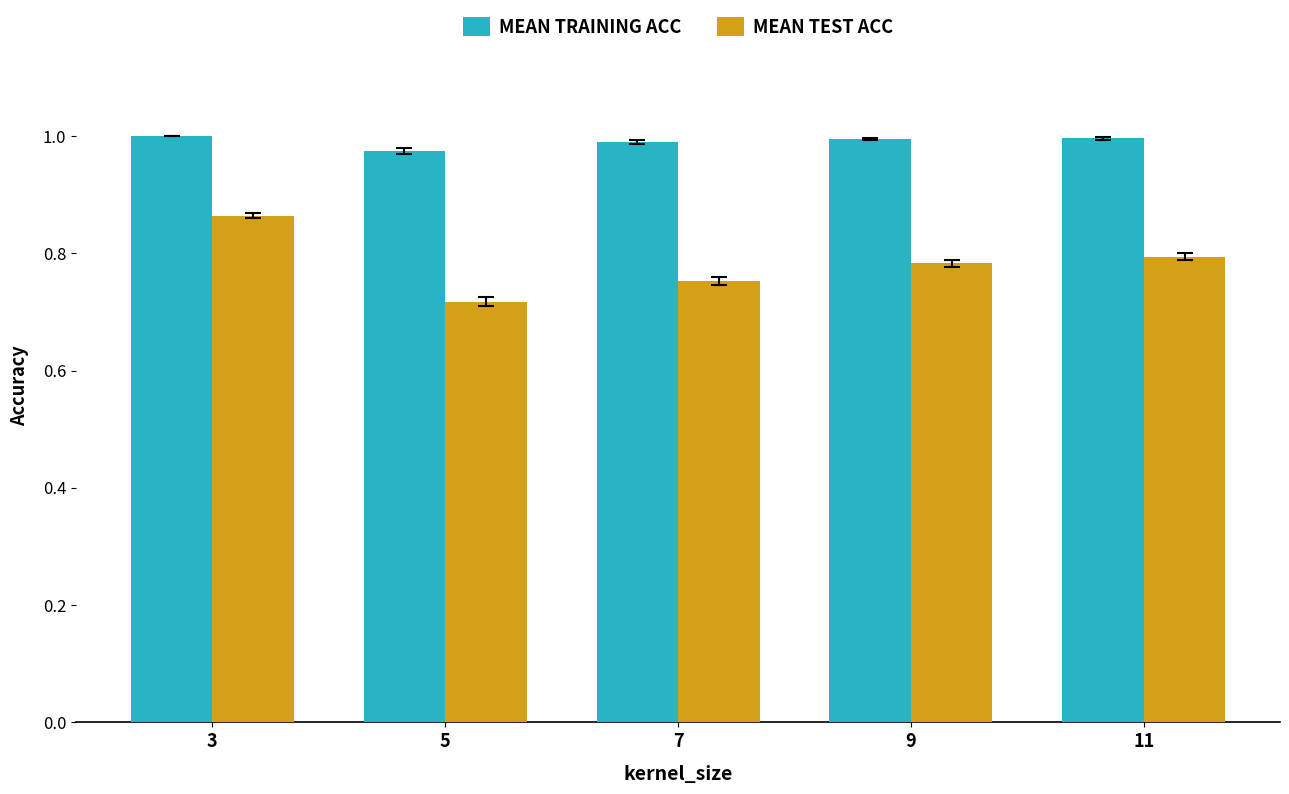

At which label is MEAN TEST ACC closest to 0?

5